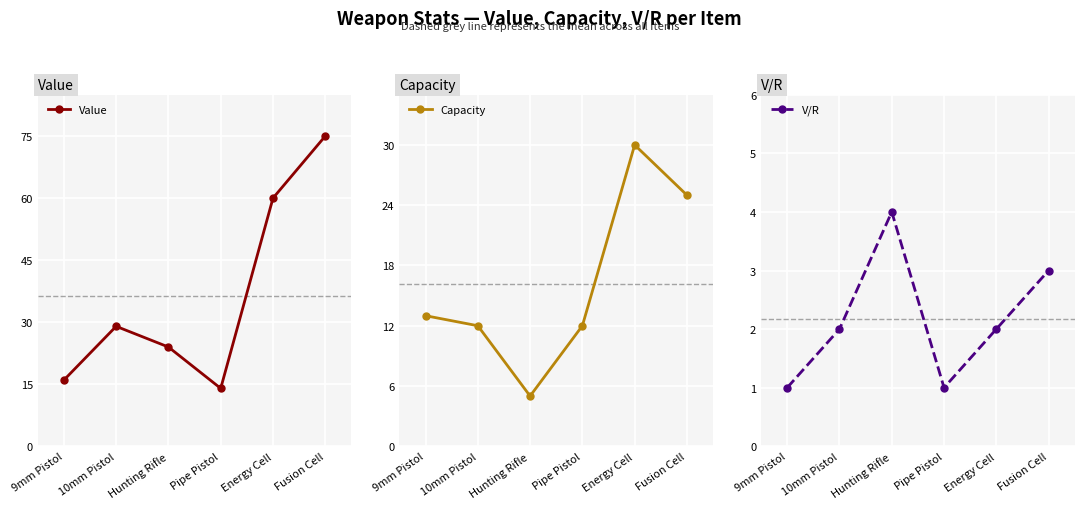

Reading right to left, transcribe all the data shown in this chart.

Value: 75	60	14	24	29	16
Capacity: 25	30	12	5	12	13
V/R: 3	2	1	4	2	1